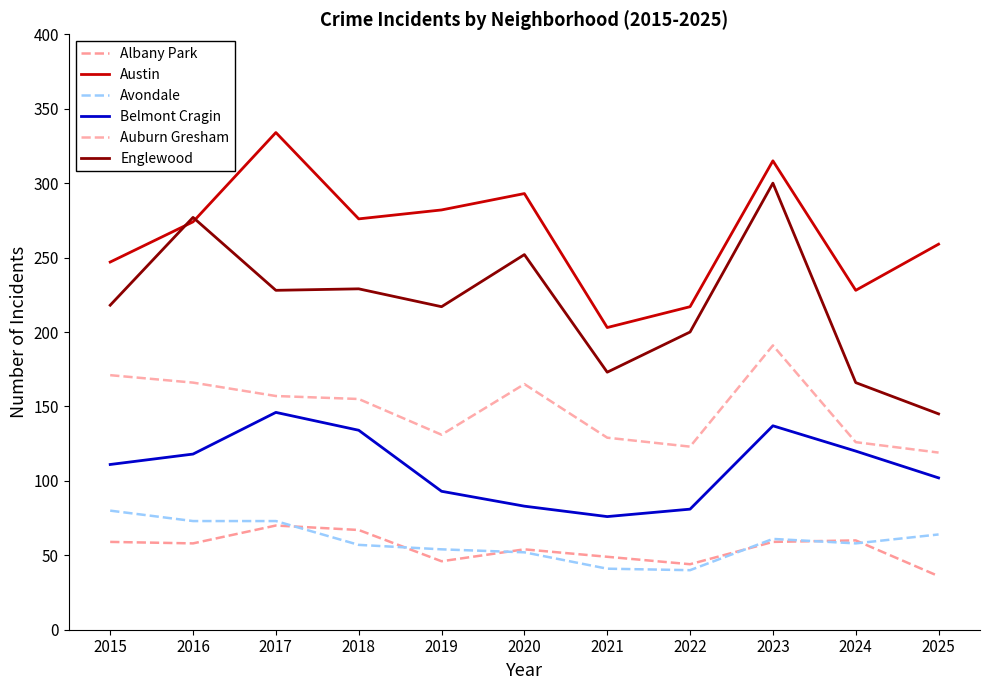

What is the average value of the Austin series?

266